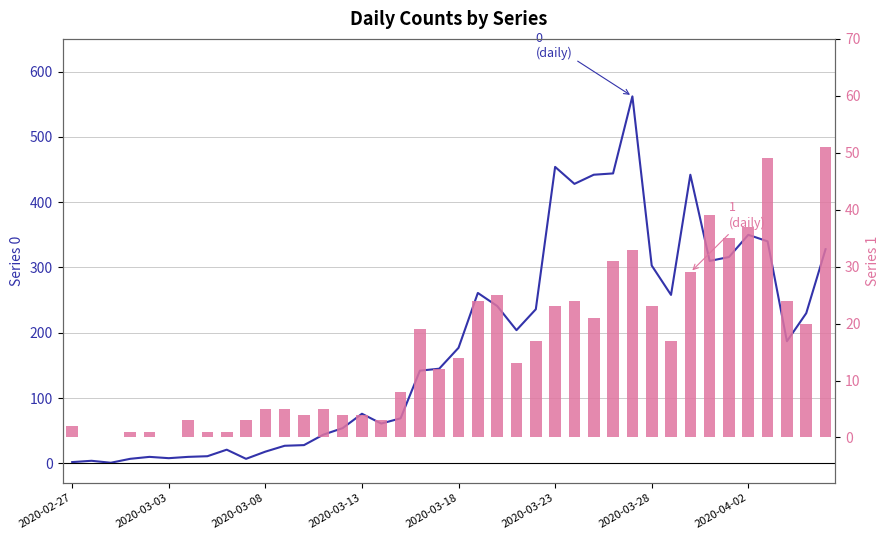

How many groups of bars are there?

40